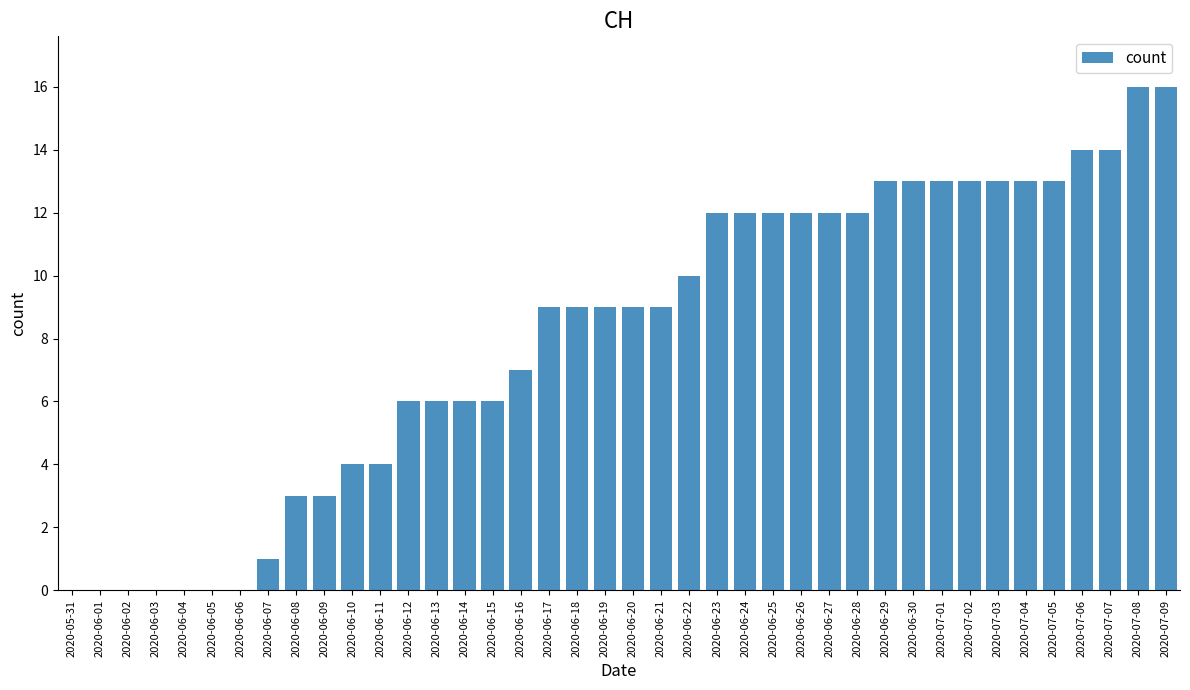

How many series are shown in this chart?

1